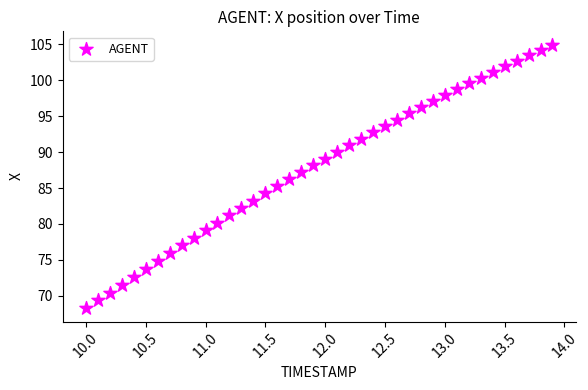

What is the range of X values (max minus min)?

3.9